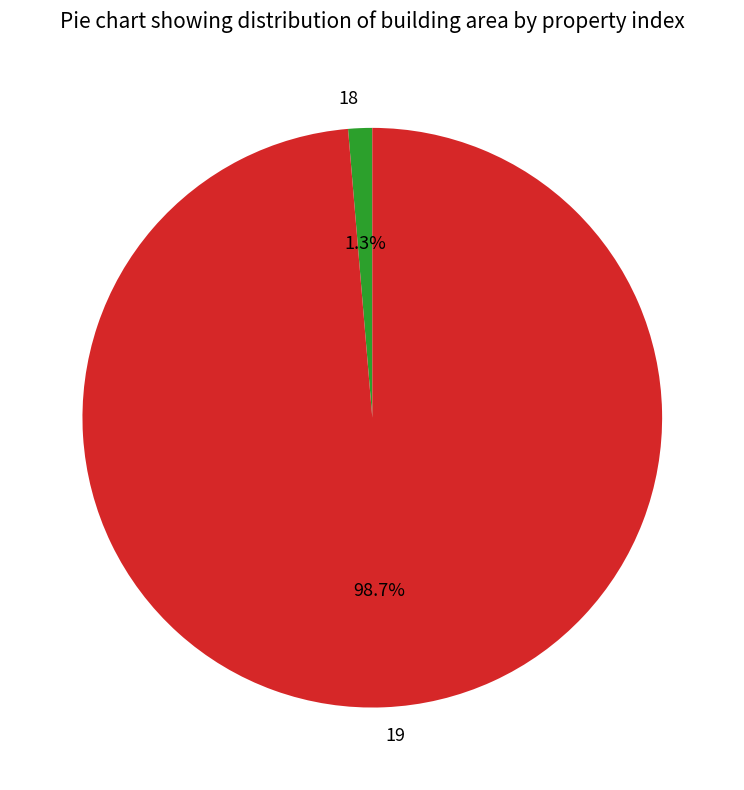

Does 19 represent more than half of the total?

Yes